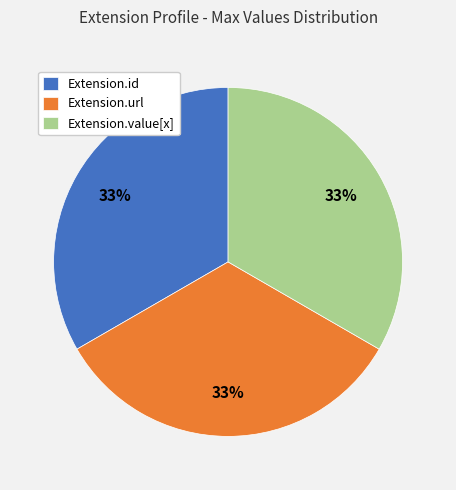

True or false: Extension.id accounts for 33% of the total.

True